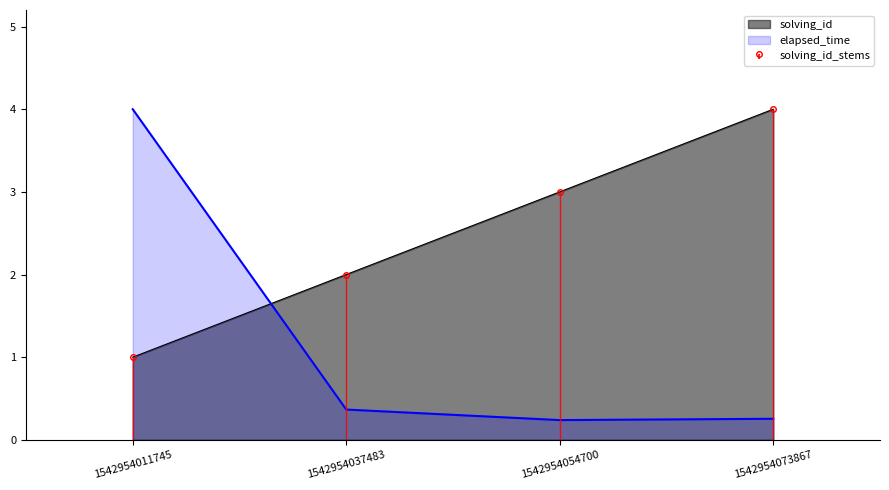

Reading left to right, extract all data points from this chart.

solving_id: 1542954011745=1.0	1542954037483=2.0	1542954054700=3.0	1542954073867=4.0
elapsed_time_scaled: 1542954011745=4.0	1542954037483=0.4	1542954054700=0.2	1542954073867=0.3